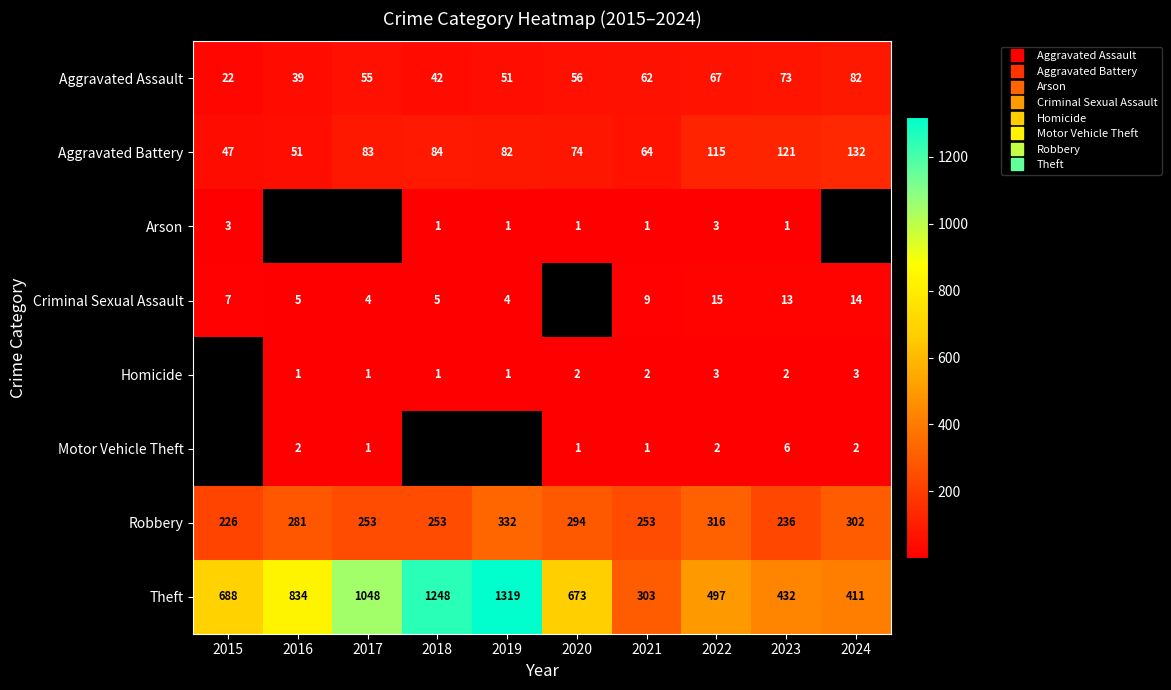

What is the difference between the second highest and minimum values in the Aggravated Battery series?

74.0